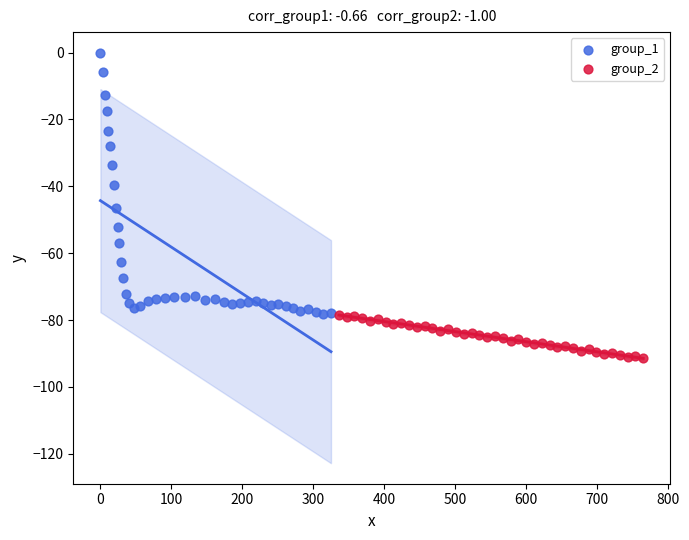

Which series reaches the minimum Y coordinate?

group_2